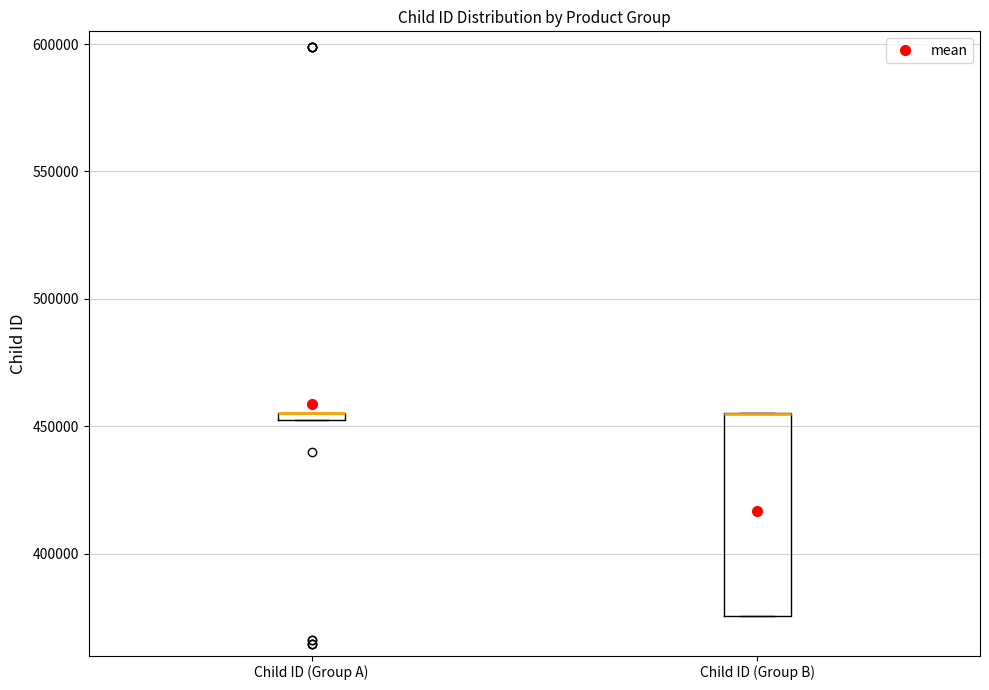

Which box is the tallest, from its lower edge to its upper edge?

Child ID (Group B)